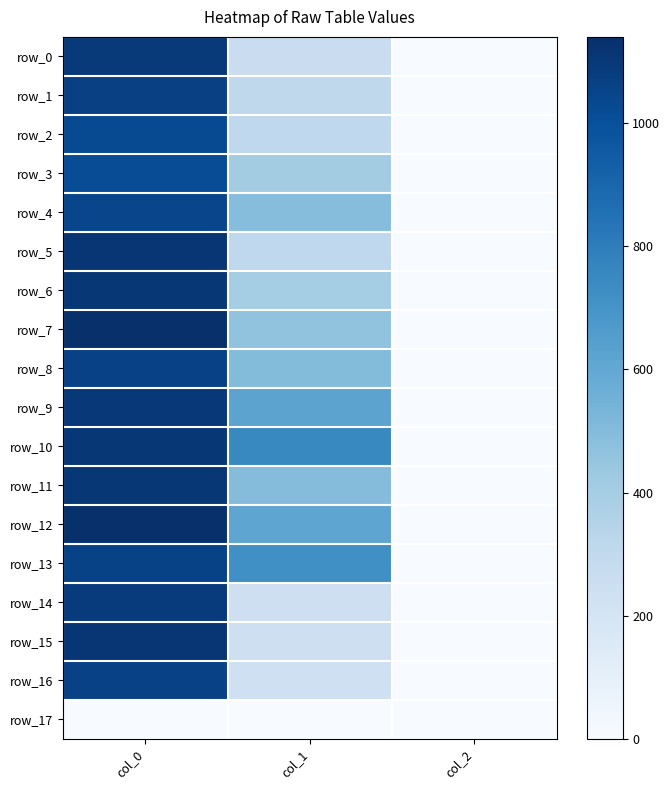

At which label does row_11 reach its peak?

col_0